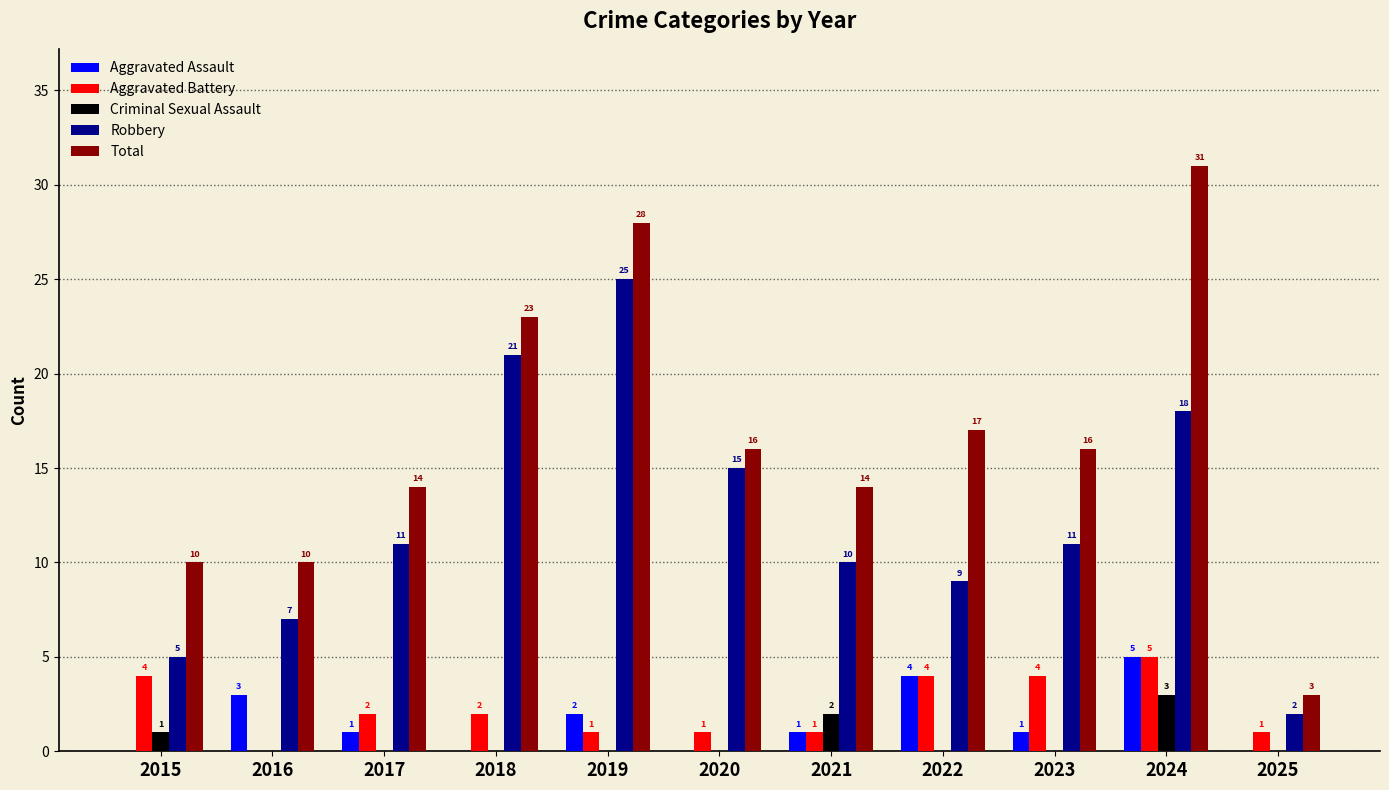

At which category is the sum across all series the highest?

2024